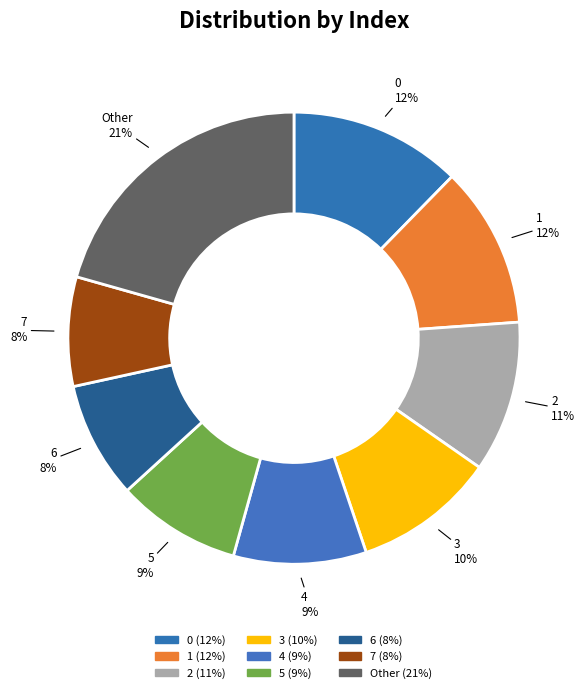

How many segments does this pie chart have?

9